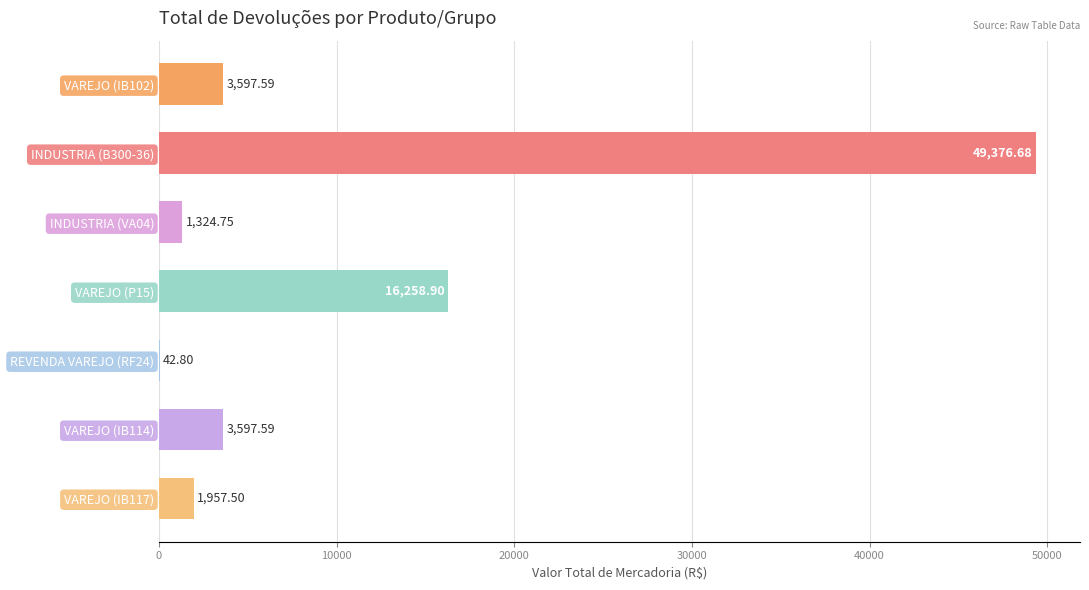

What is the ratio of the value at VAREJO (IB117) to the value at INDUSTRIA (VA04)?

1.5